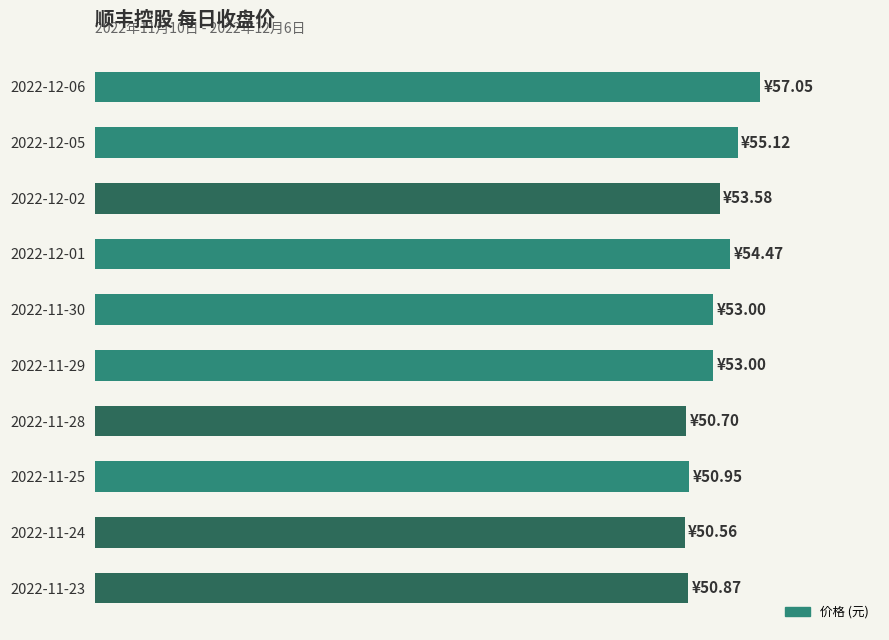

Are the bars horizontal?

Yes